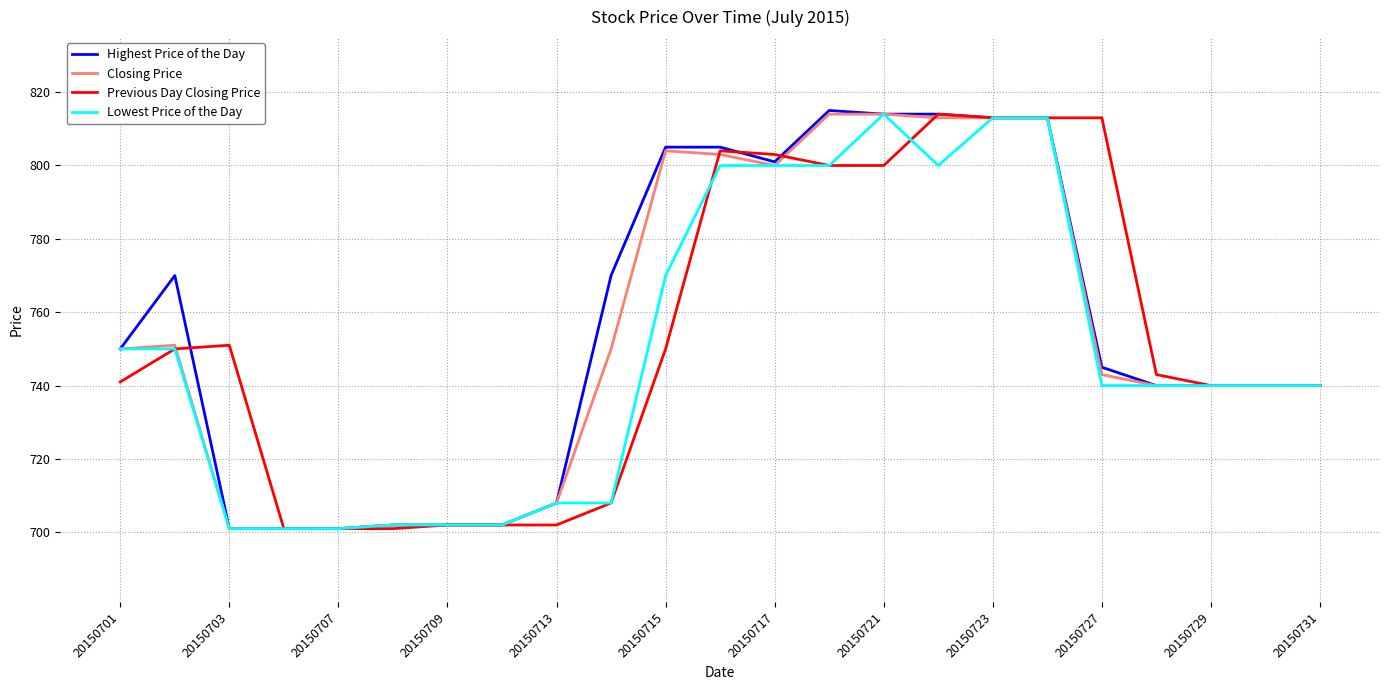

What is the minimum value shown in the chart?

701